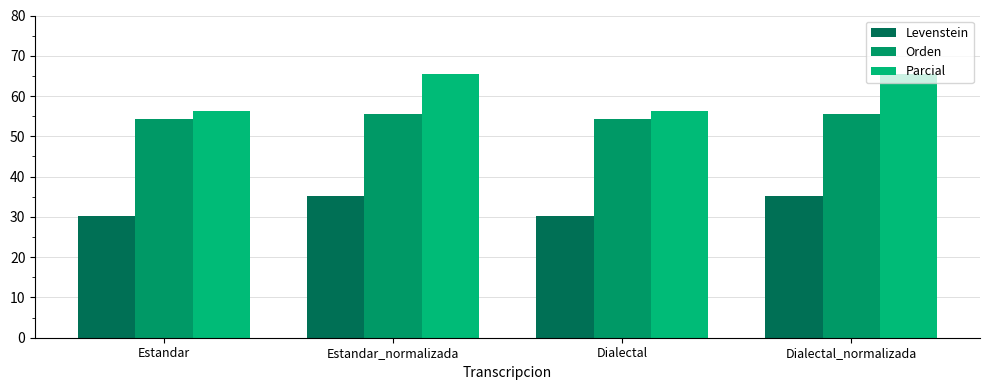

At which category is the sum across all series the highest?

Estandar_normalizada